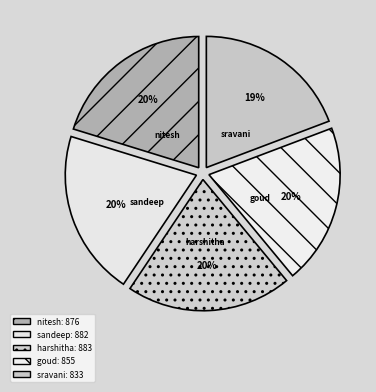

Is goud the majority of the pie?

No